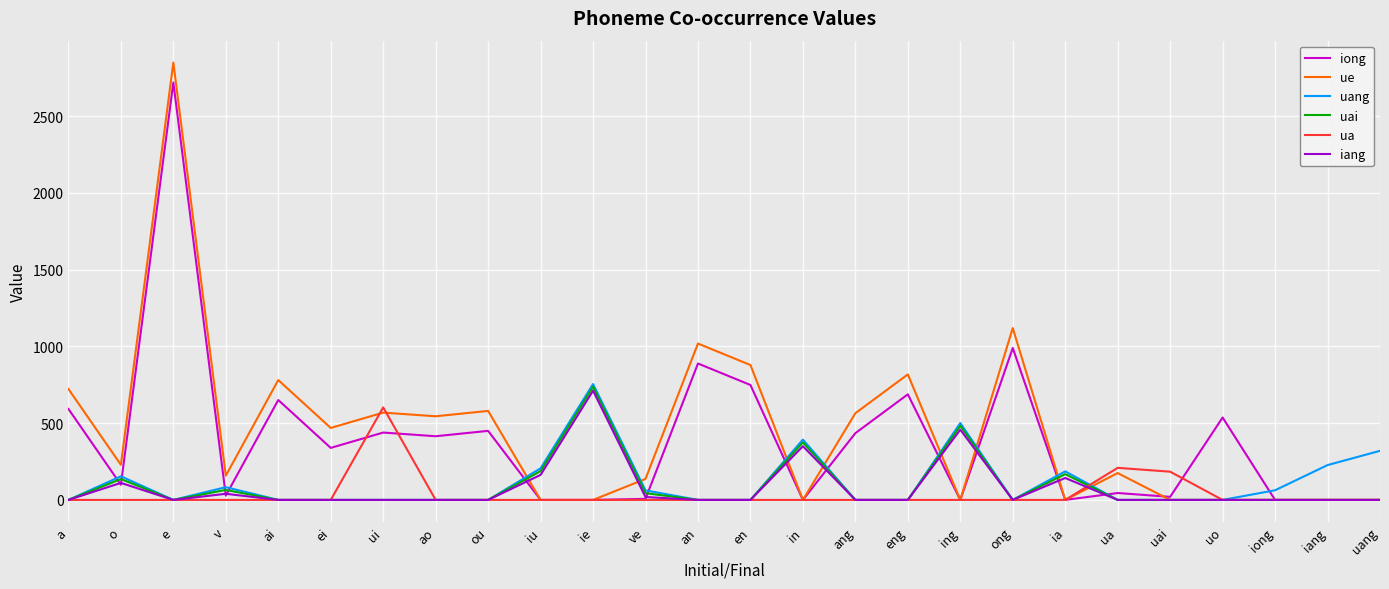

What is the maximum value shown in the chart?

2850